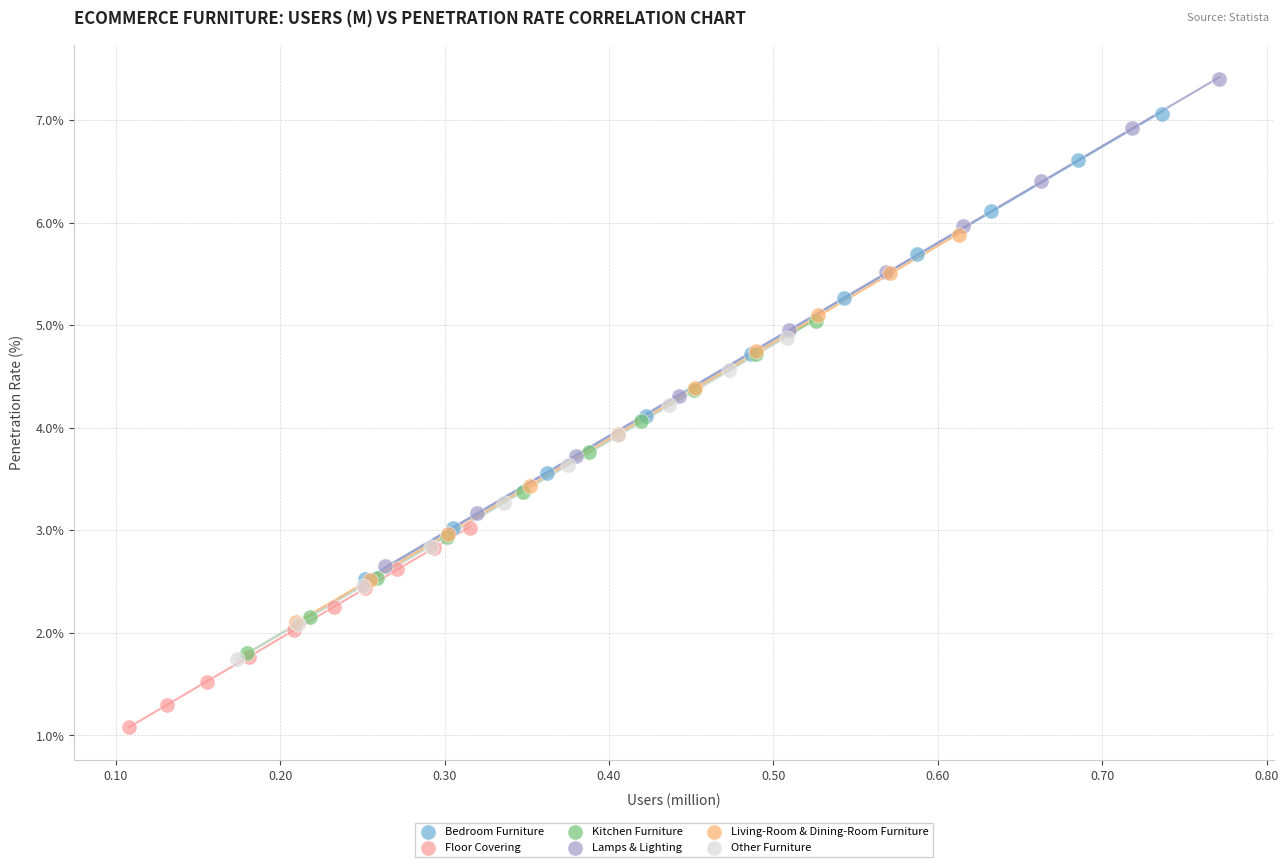

Which series has the widest spread of Y values?

Lamps & Lighting